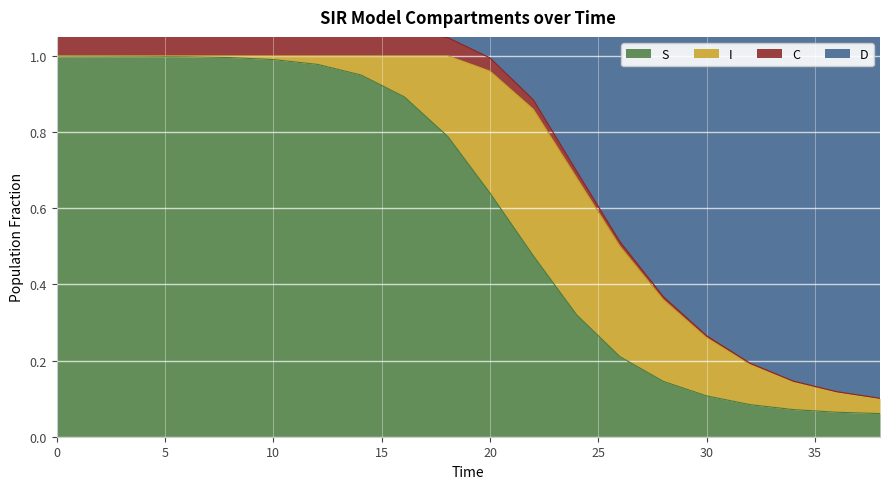

Reading right to left, what are all the values shown in this chart?

S: 0.1	0.1	0.1	0.1	0.1	0.1	0.2	0.3	0.5	0.6	0.8	0.9	0.9	1.0	1.0	1.0	1.0	1.0	1.0	1.0
I: 0.0	0.1	0.1	0.1	0.2	0.2	0.3	0.4	0.4	0.3	0.2	0.1	0.1	0.0	0.0	0.0	0.0	0.0	0.0	0.0
C: 0.0	0.0	0.0	0.0	0.0	0.0	0.0	0.0	0.0	0.0	0.0	0.1	0.1	0.1	0.2	0.2	0.3	0.3	0.4	0.5
D: 1.0	1.0	1.0	1.0	1.0	1.0	1.0	1.0	1.0	1.0	1.0	0.9	0.9	0.9	0.8	0.8	0.7	0.7	0.6	0.5